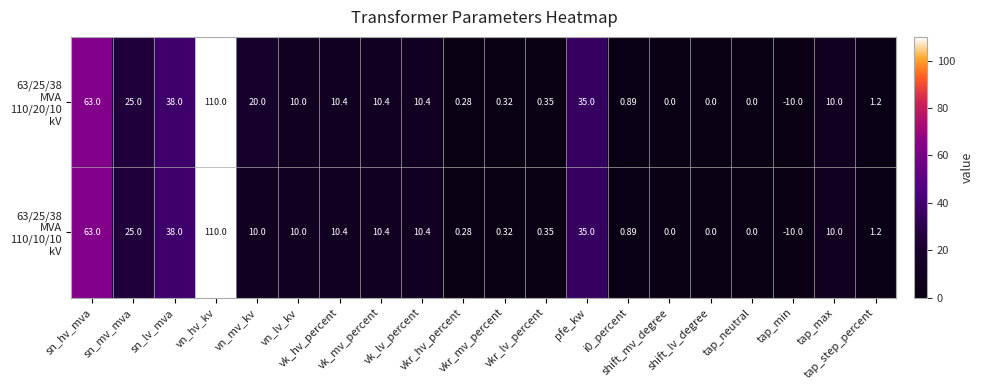

Which series has the largest total across all categories?

63/25/38 MVA 110/20/10 kV